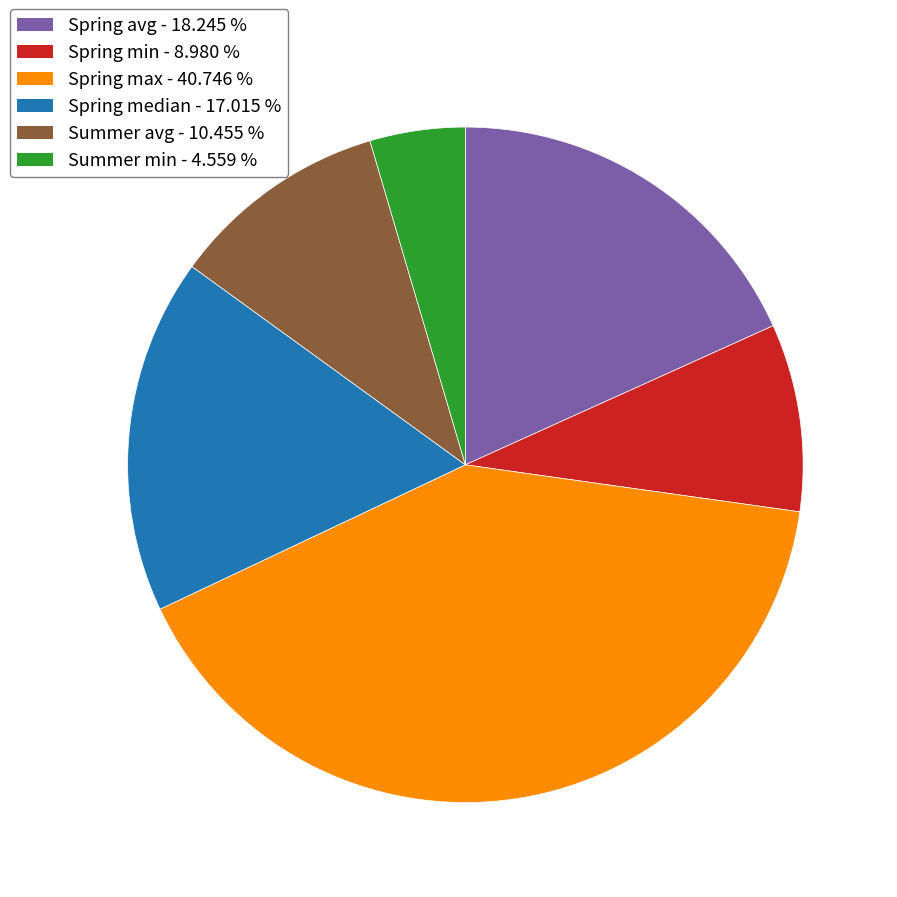

Count the number of slices in the pie.

6